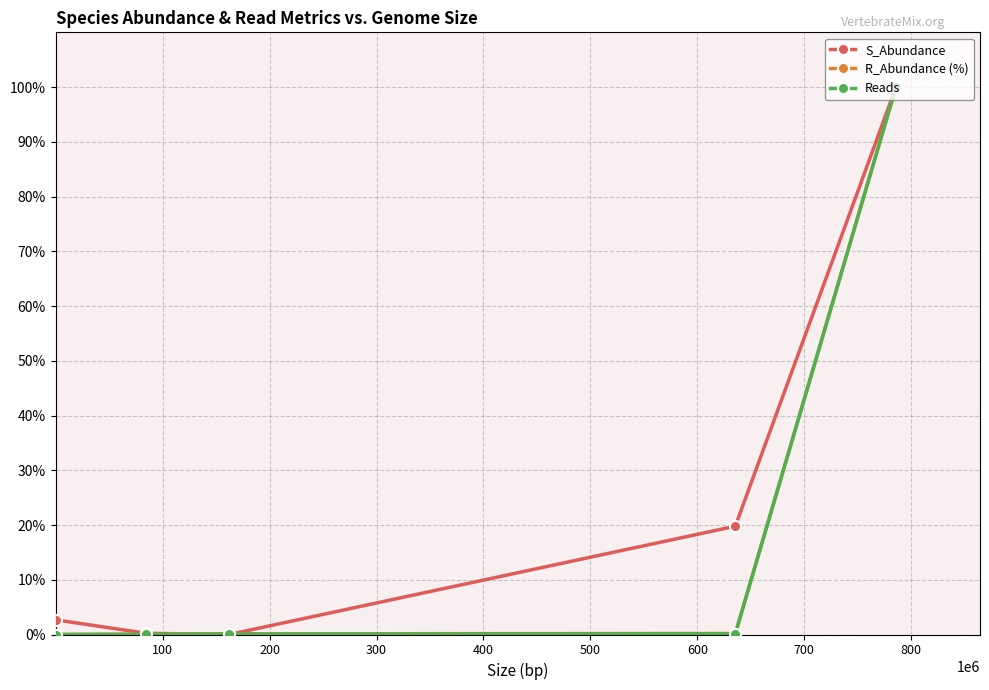

Which series has the largest total across all categories?

S_Abundance